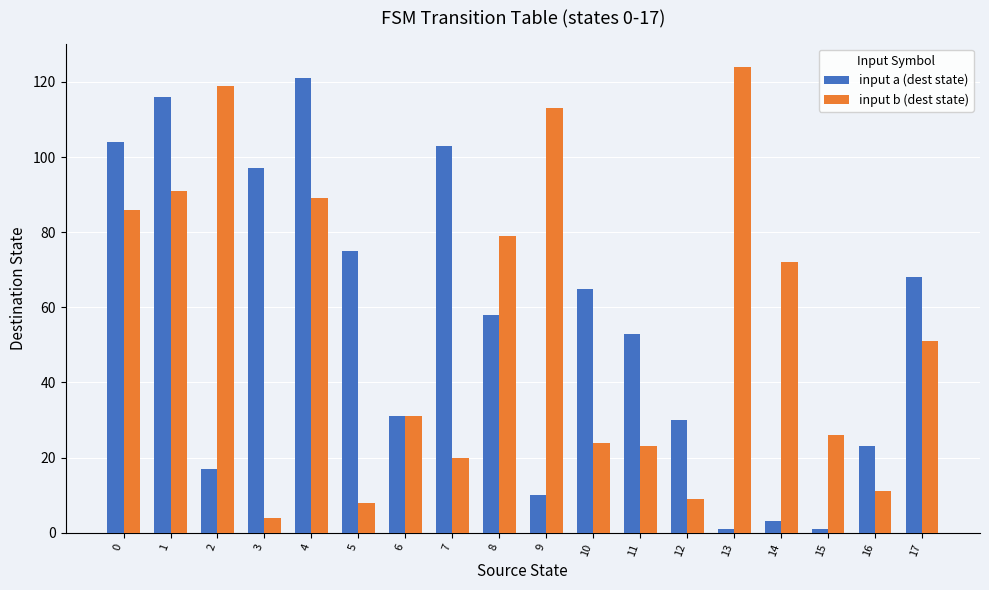

What is the difference between the second highest and second lowest values in the input b (dest state) series?

111